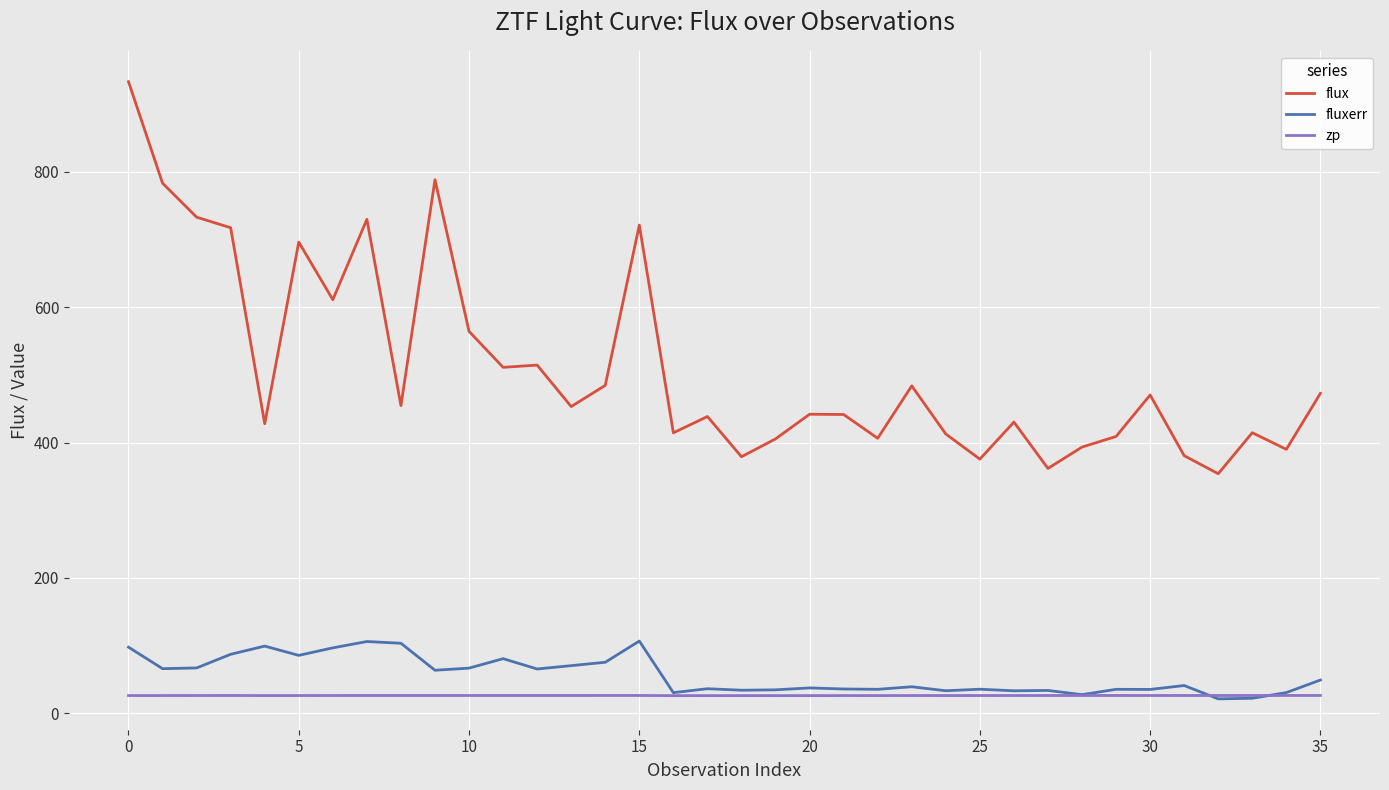

Which series has the largest total across all categories?

flux